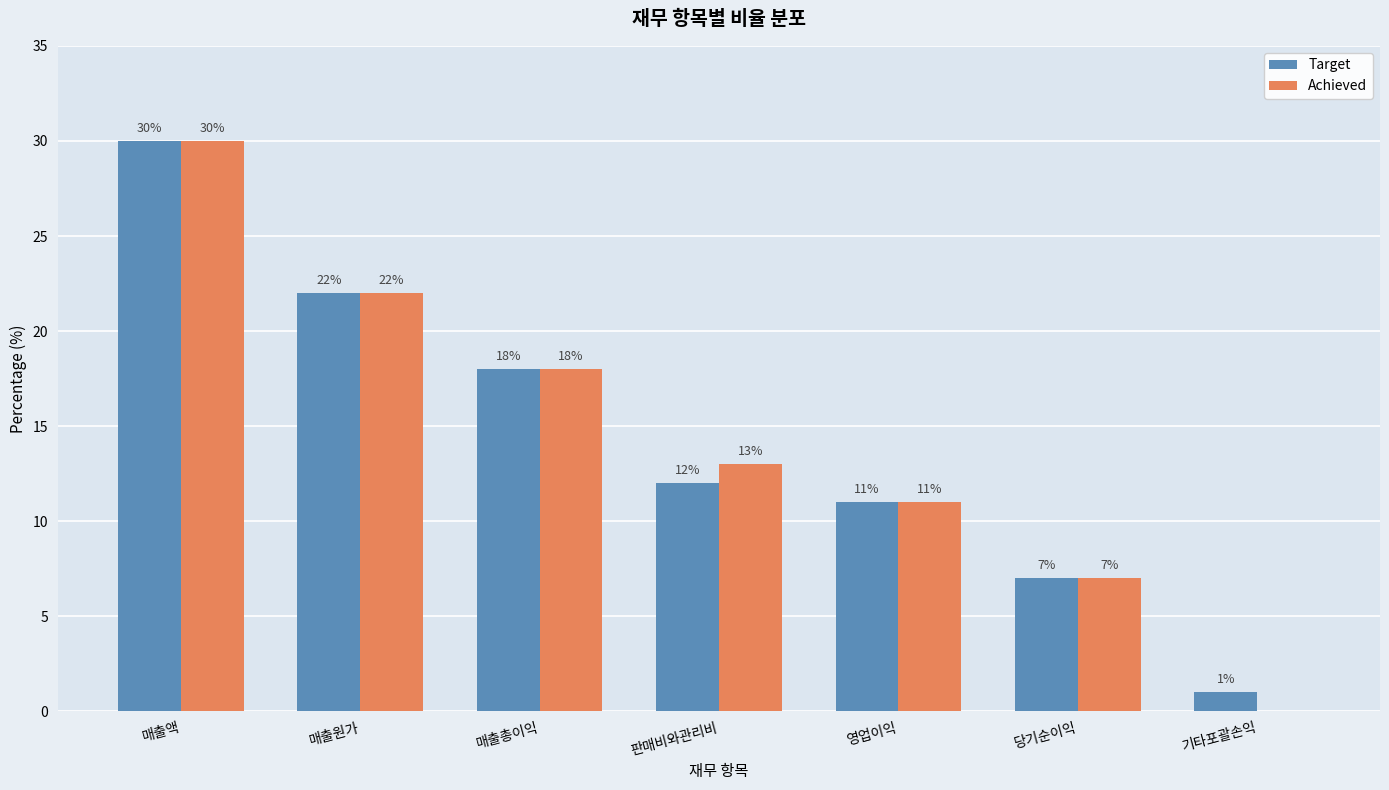

Count the Target values in the range 7 to 22.

5